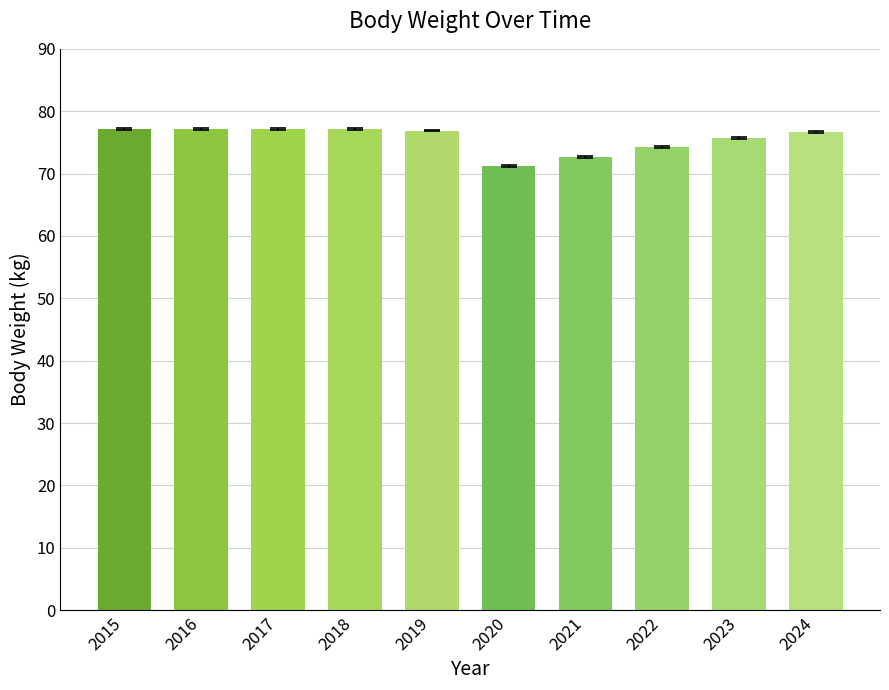

What is the change in value from 2019 to 2021?

-4.2